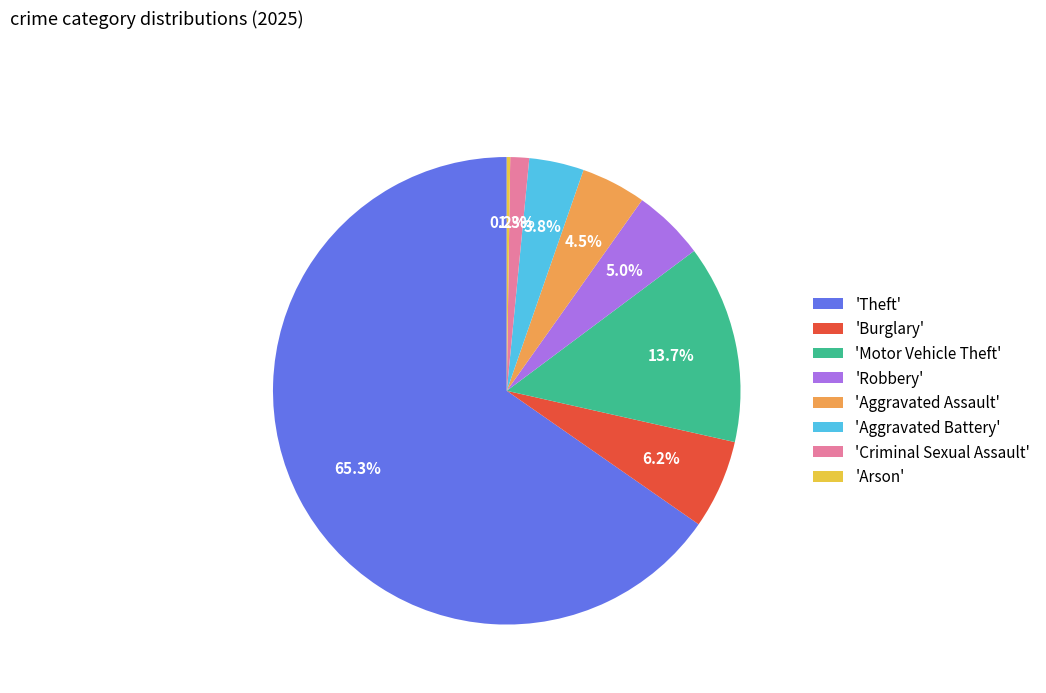

Which has a higher value, 'Aggravated Assault' or 'Criminal Sexual Assault'?

'Aggravated Assault'